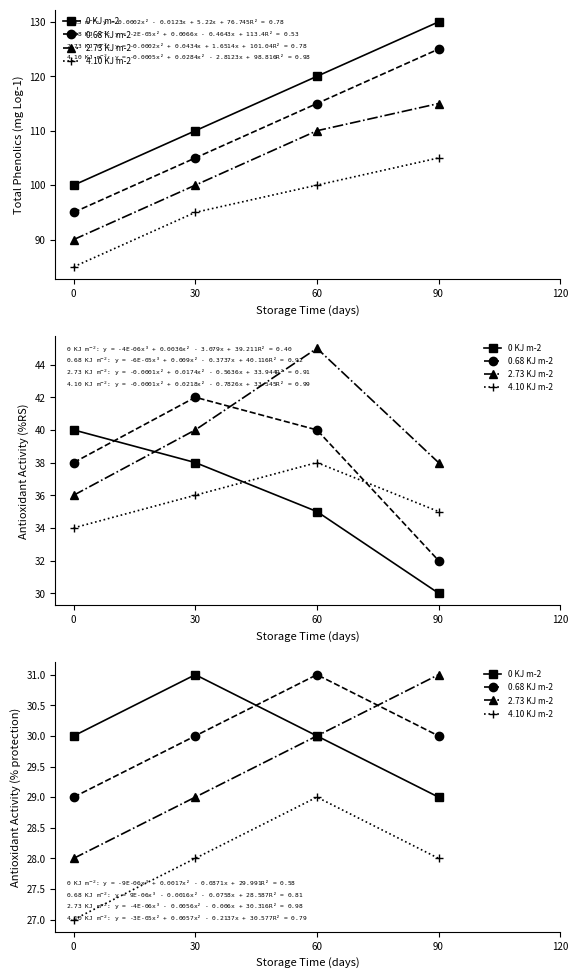

How many data points in 4.10 KJ m-2 are above 28?

1